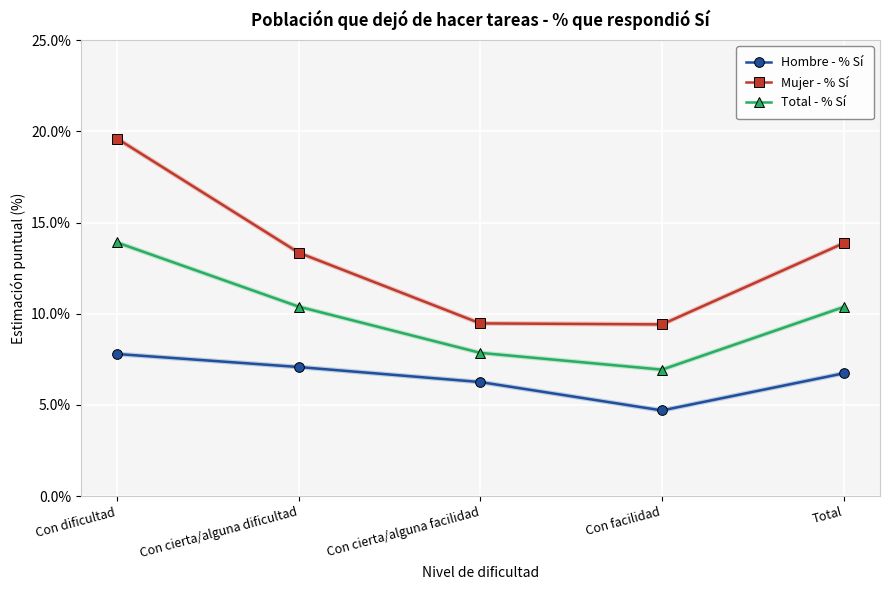

At which category is the sum across all series the highest?

Con dificultad